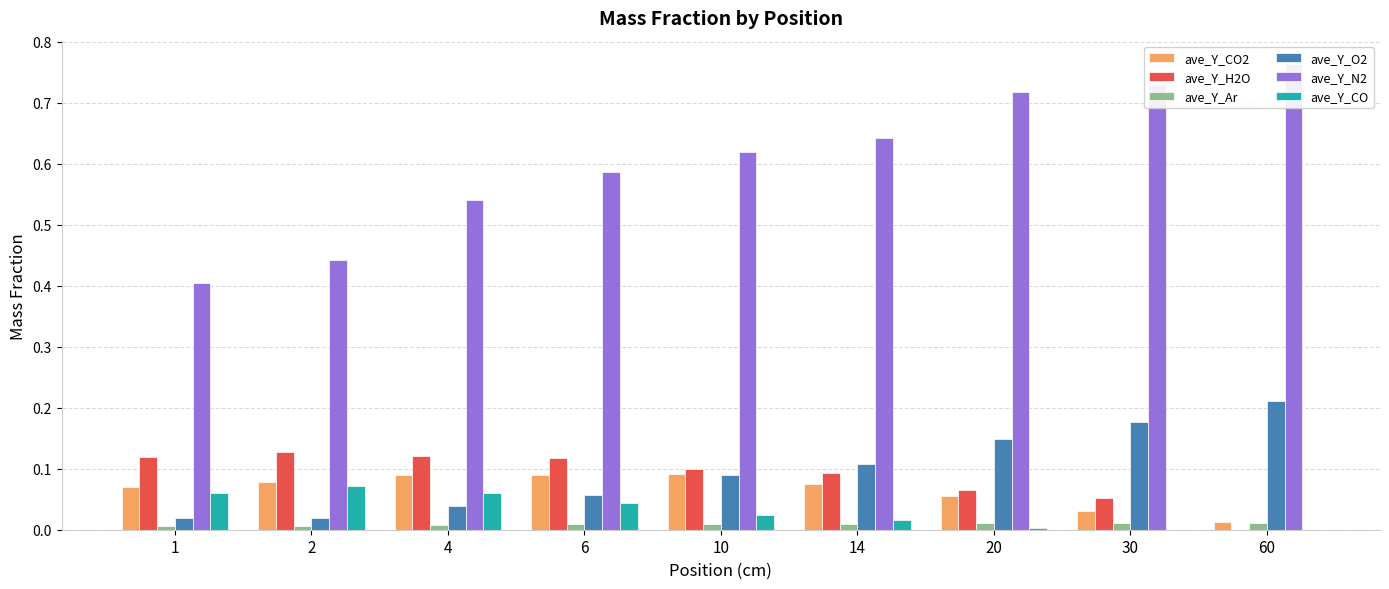

The value of ave_Y_CO2 at 14 is 0.1. True or false?

True